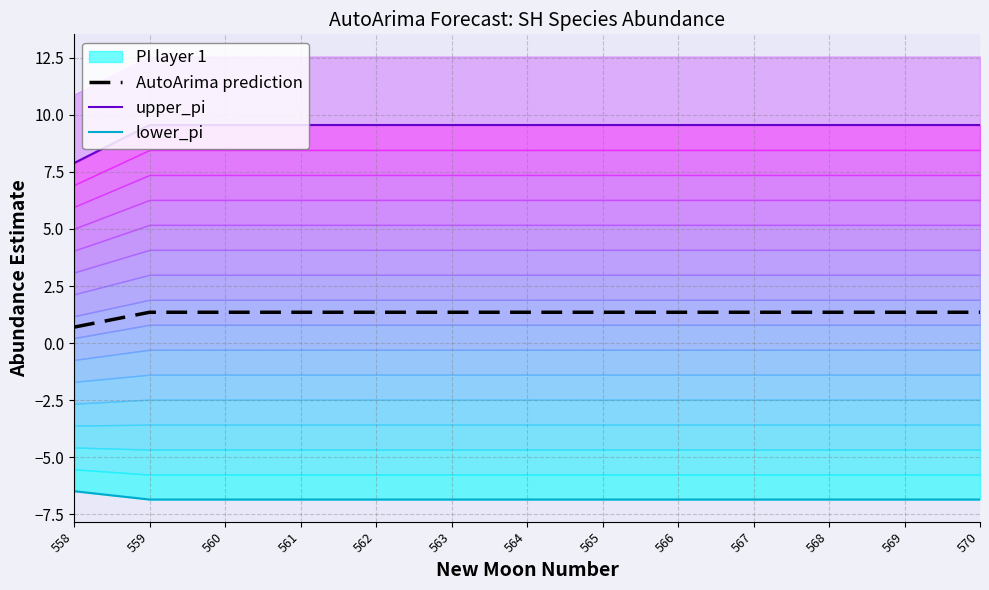

What is the value of the AutoArima prediction point at the 12th from the left?

1.4